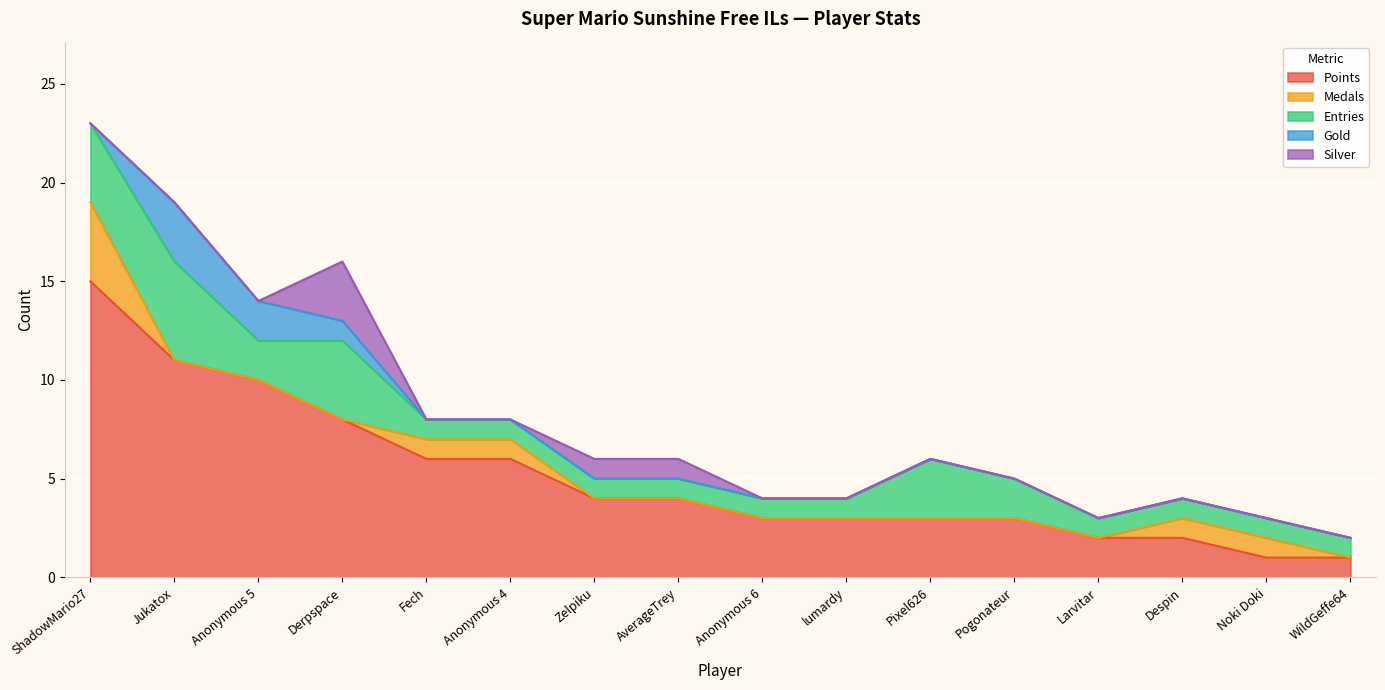

True or false: Gold and Points cross at least once.

False